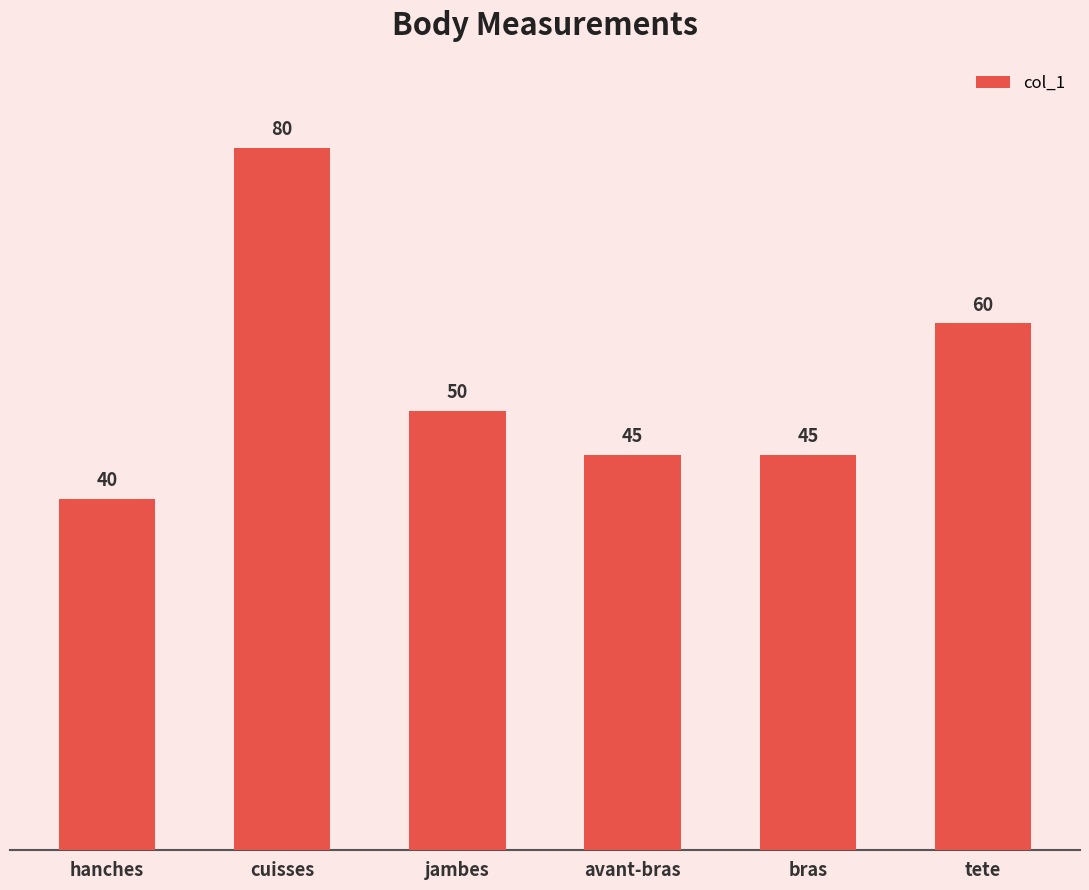

What is the difference between the maximum and minimum values?

40